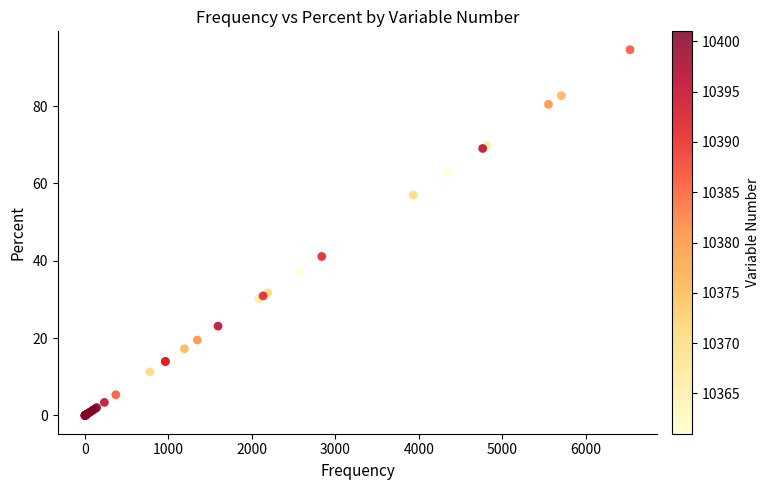

What Y value in the scatter plot is closest to 47?

41.1